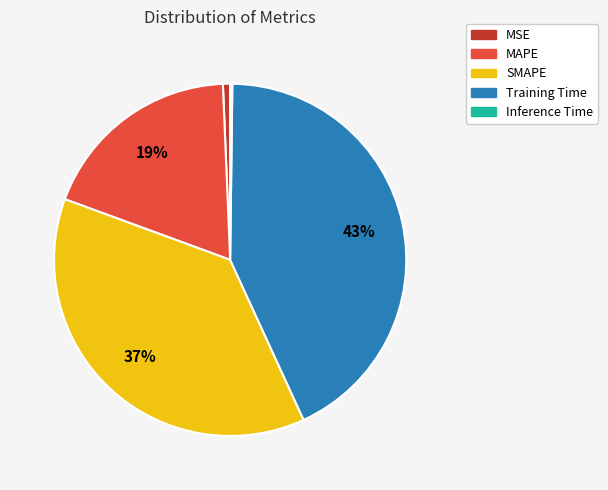

Is there any slice that represents more than half of the pie?

No